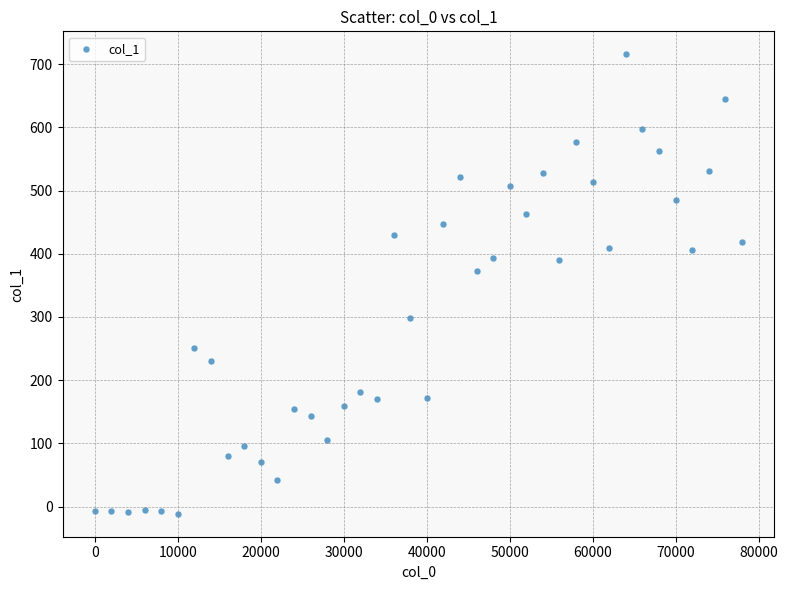

What is the range of X values (max minus min)?

78000.0